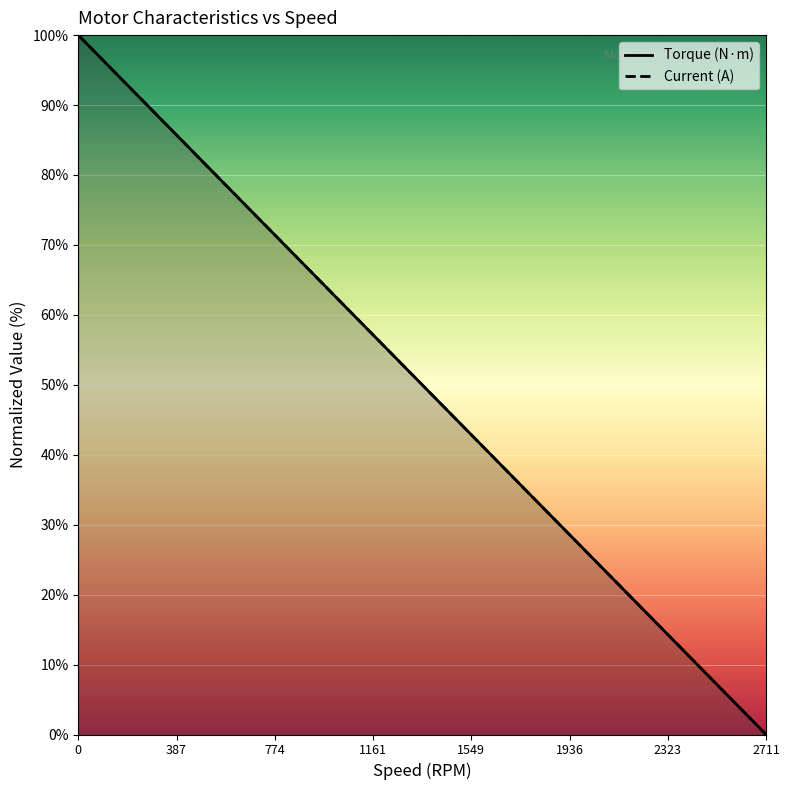

What is the maximum value for Current (A)?

100.0